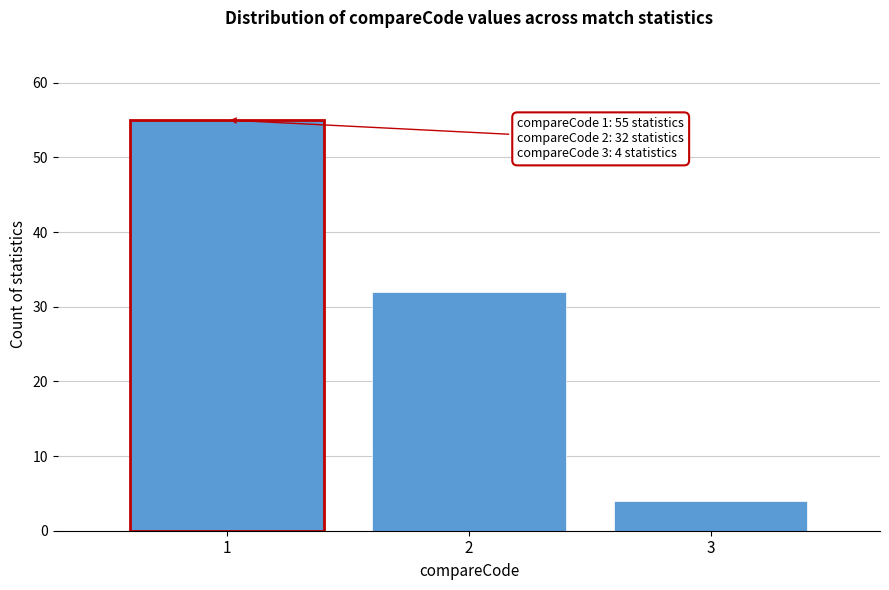

Reading left to right, list all the values displayed in this chart.

1=55	2=32	3=4